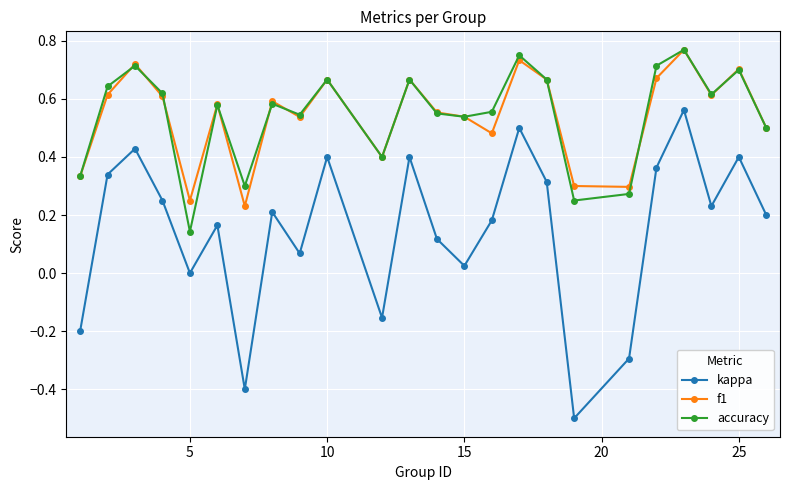

True or false: f1 has more than 0 points higher than both neighbors.

True